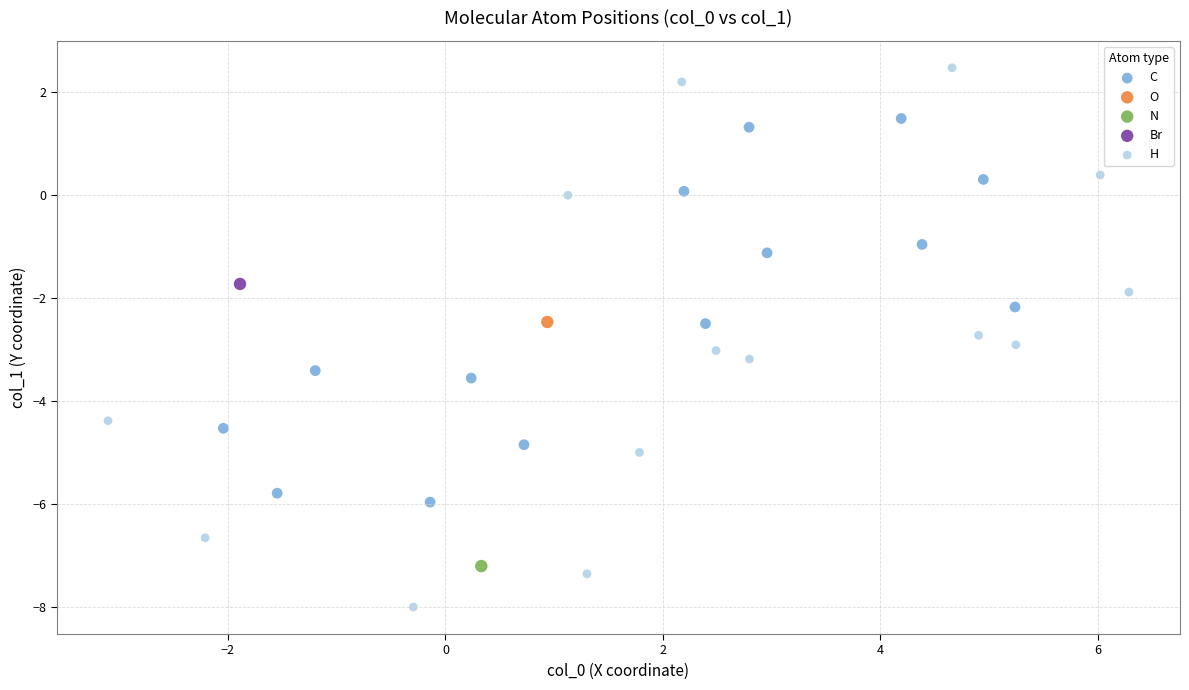

Which series contains the highest Y value?

H